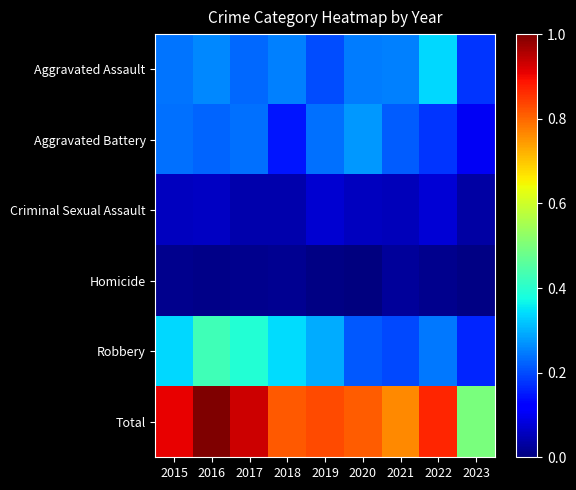

Which series has the largest range (max minus min)?

Total